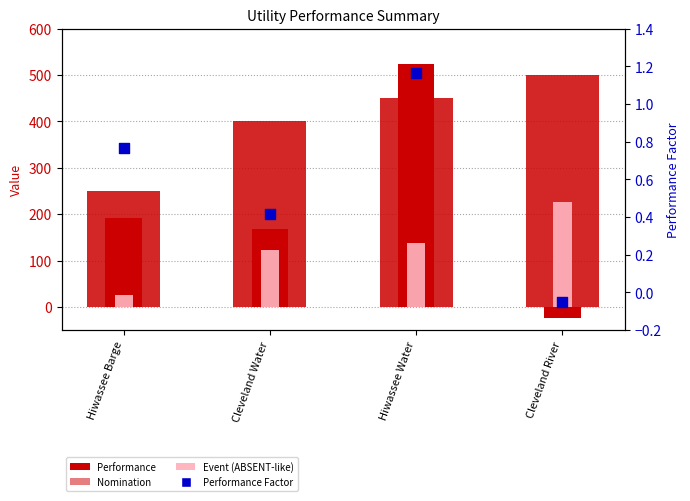

What is the total value across all series at Hiwassee Water?

1111.8